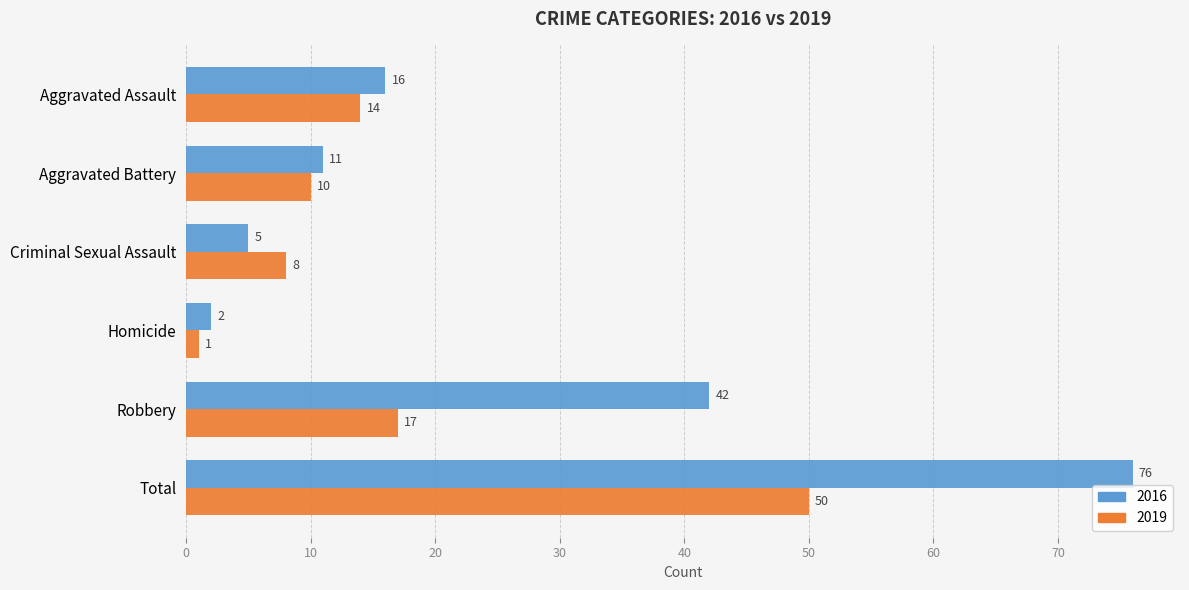

At which label does 2016 reach its minimum?

Homicide